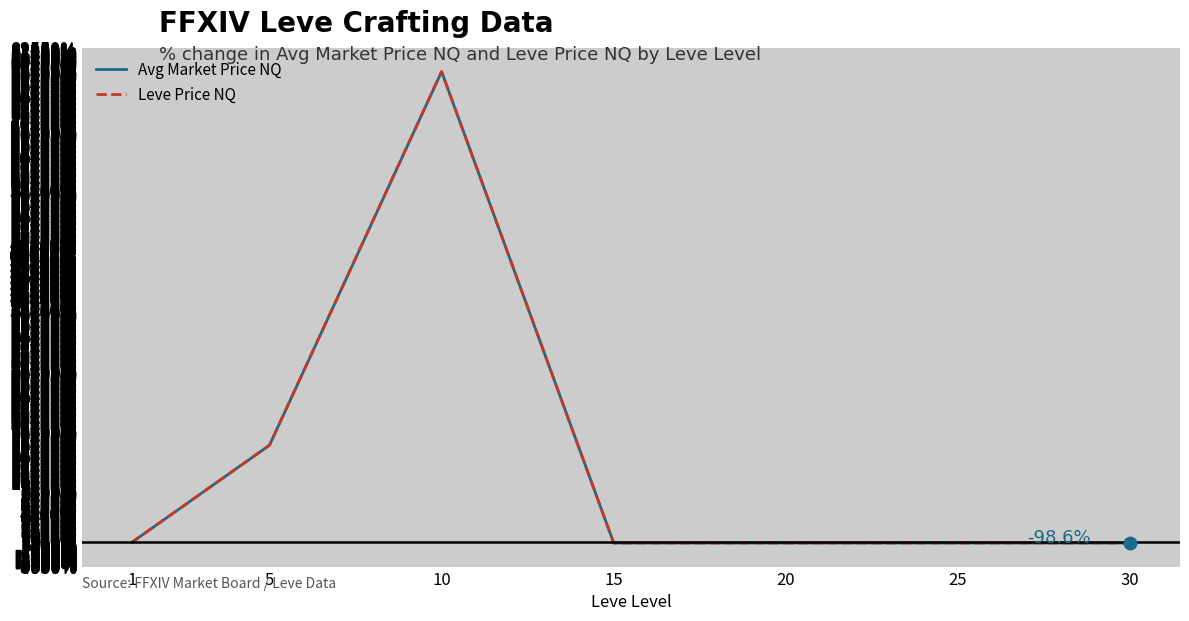

What is the highest value of the Avg Market Price NQ series?

78594.1